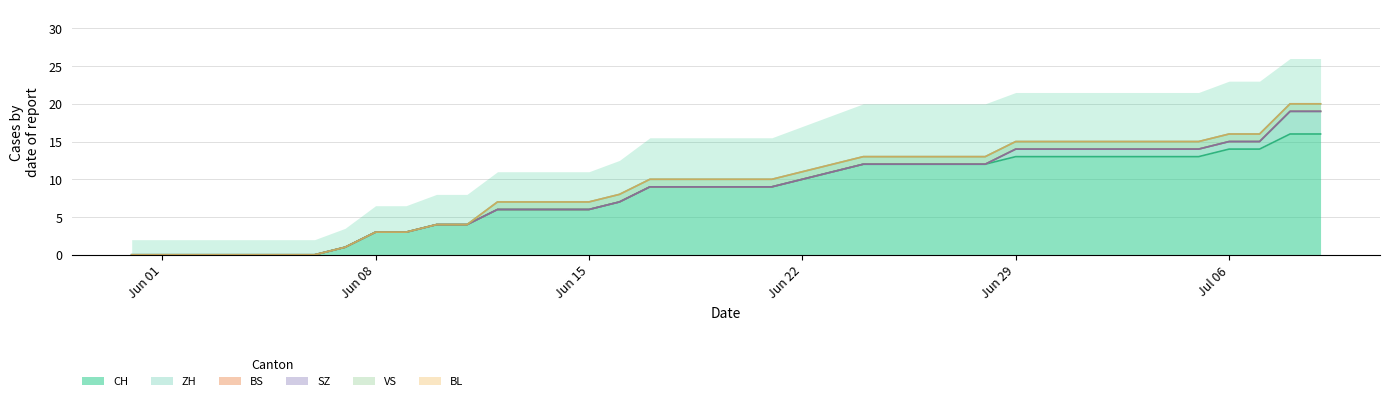

True or false: BS and BL cross at least once.

False